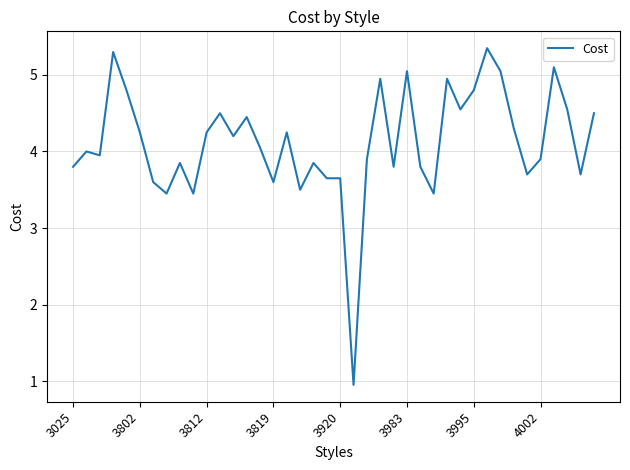

What is the difference between the maximum and minimum values?

4.4